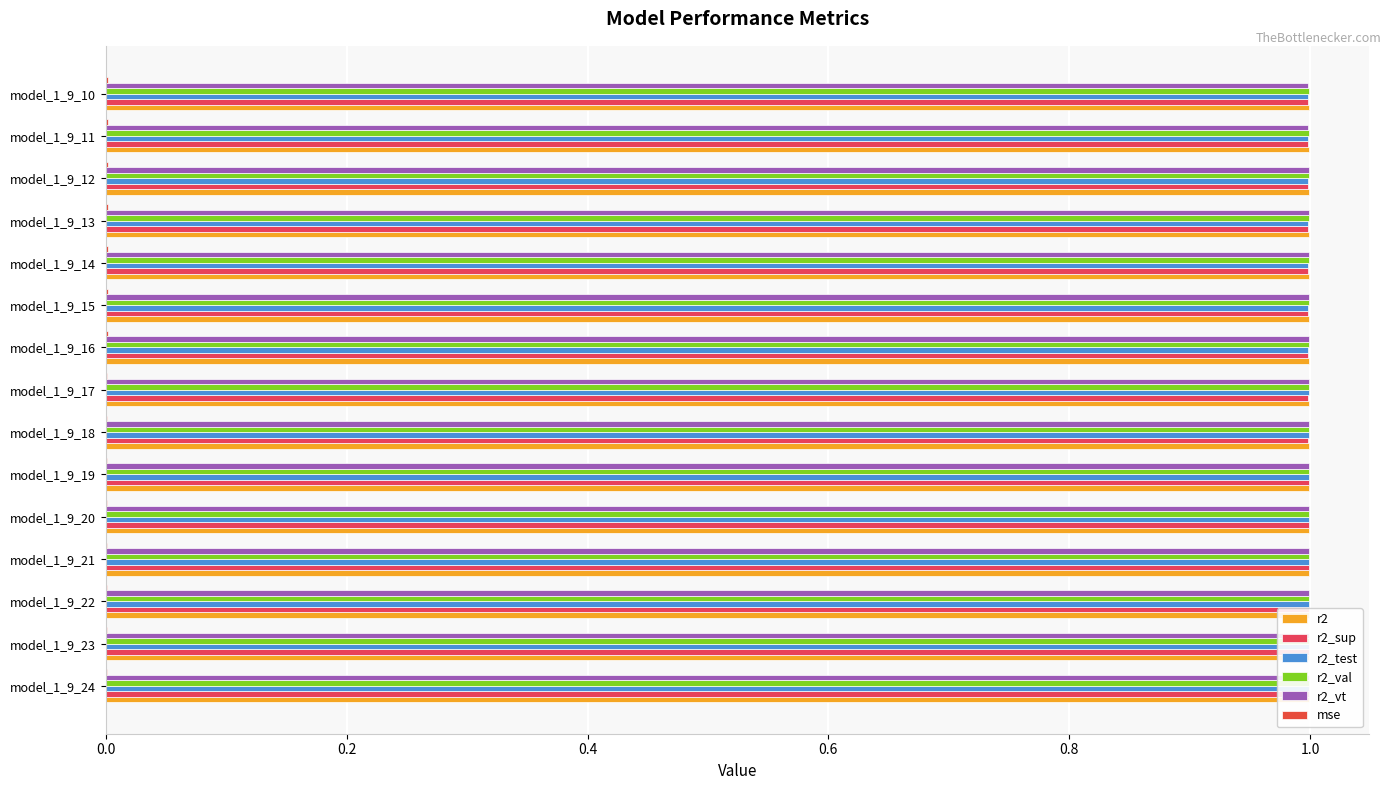

Is it true that mse equals 0.0 at model_1_9_23?

False